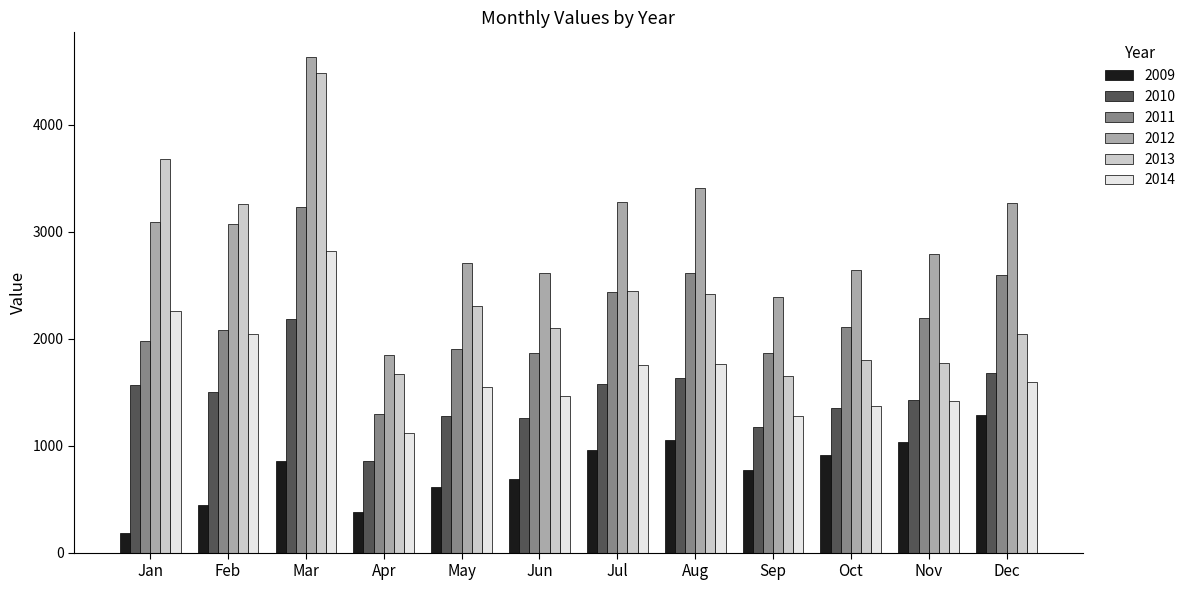

Which series has the widest spread of values?

2013